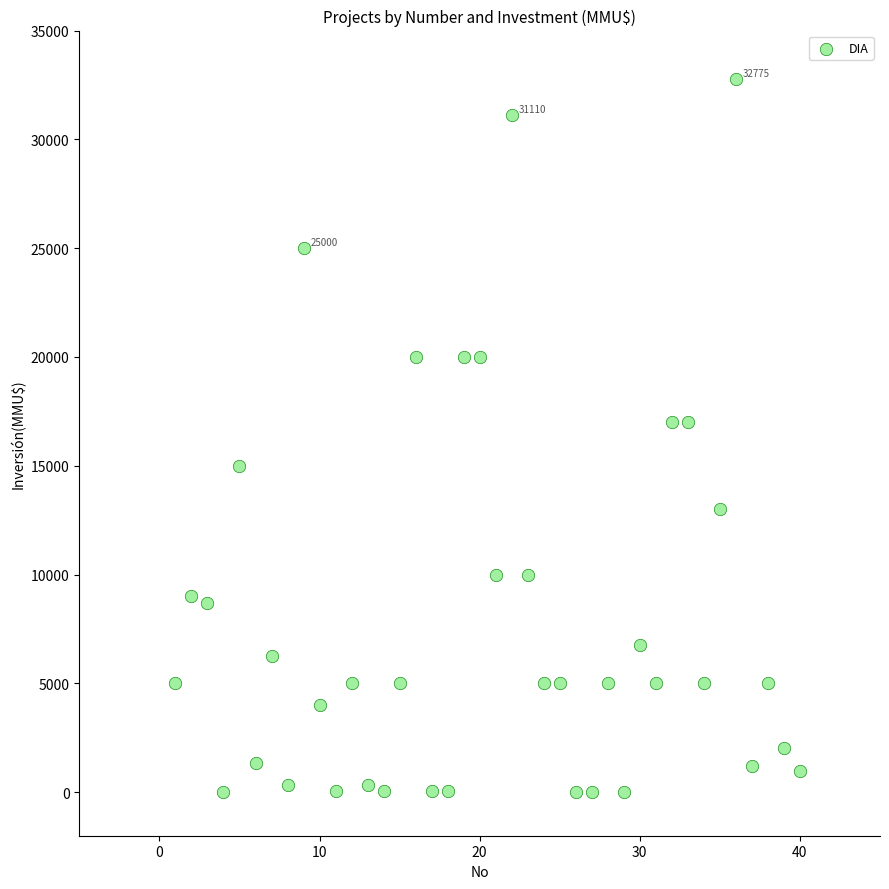

What is the range of X values (max minus min)?

39